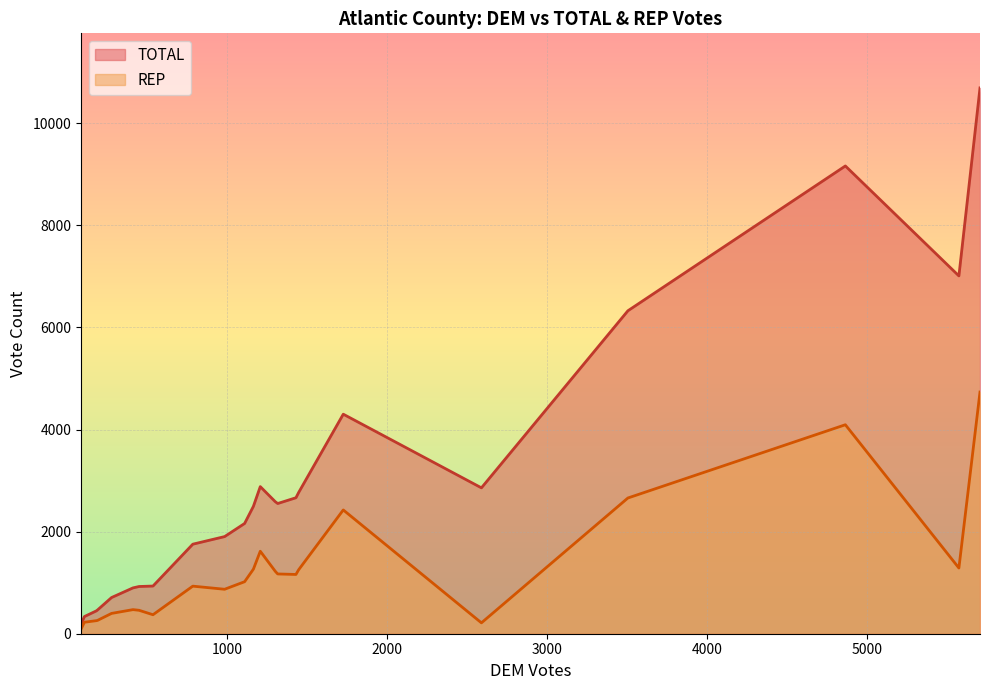

What is the highest value of the REP series?

4735